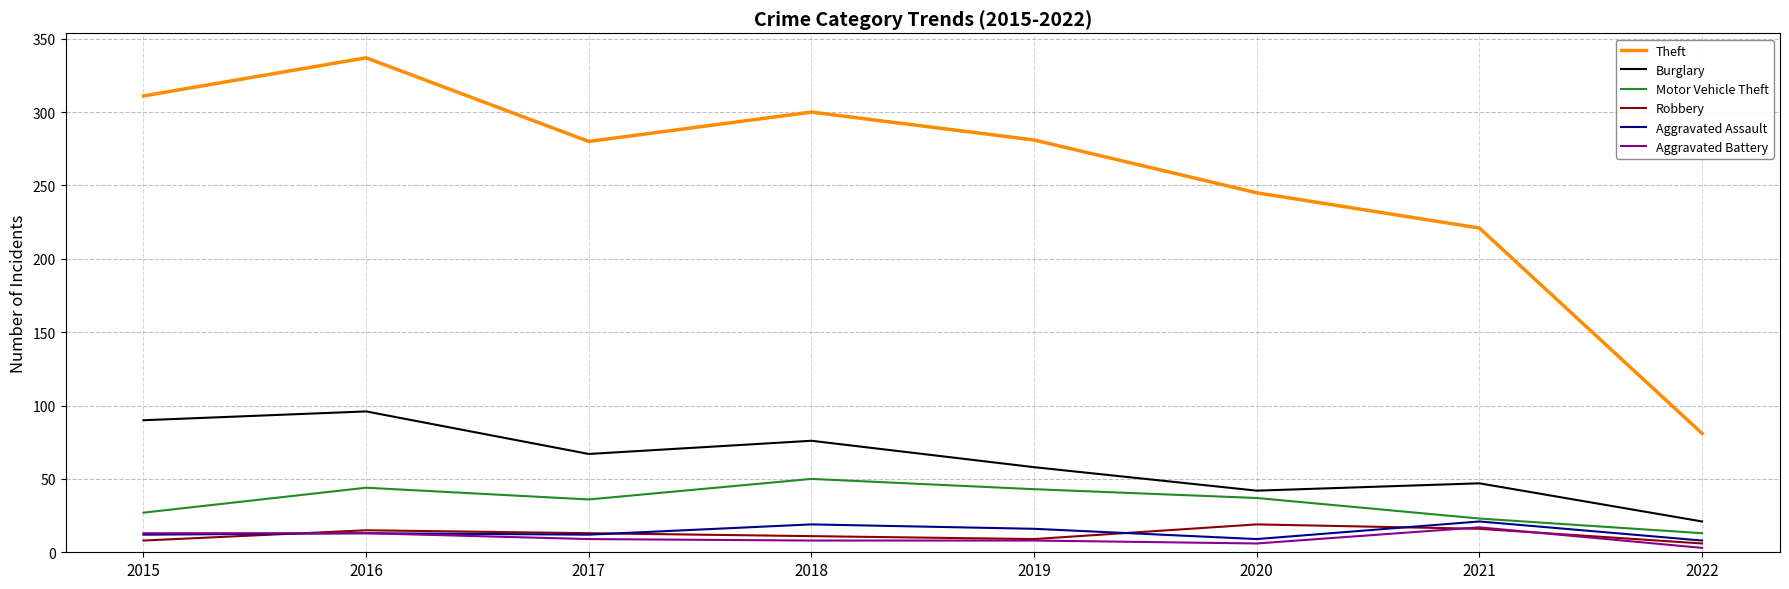

Is it true that Burglary equals 134 at 2015?

False